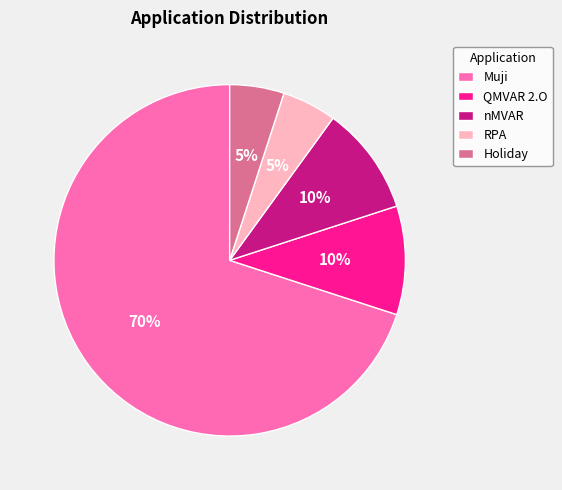

Do QMVAR 2.O and Muji together represent more than half of the pie?

Yes